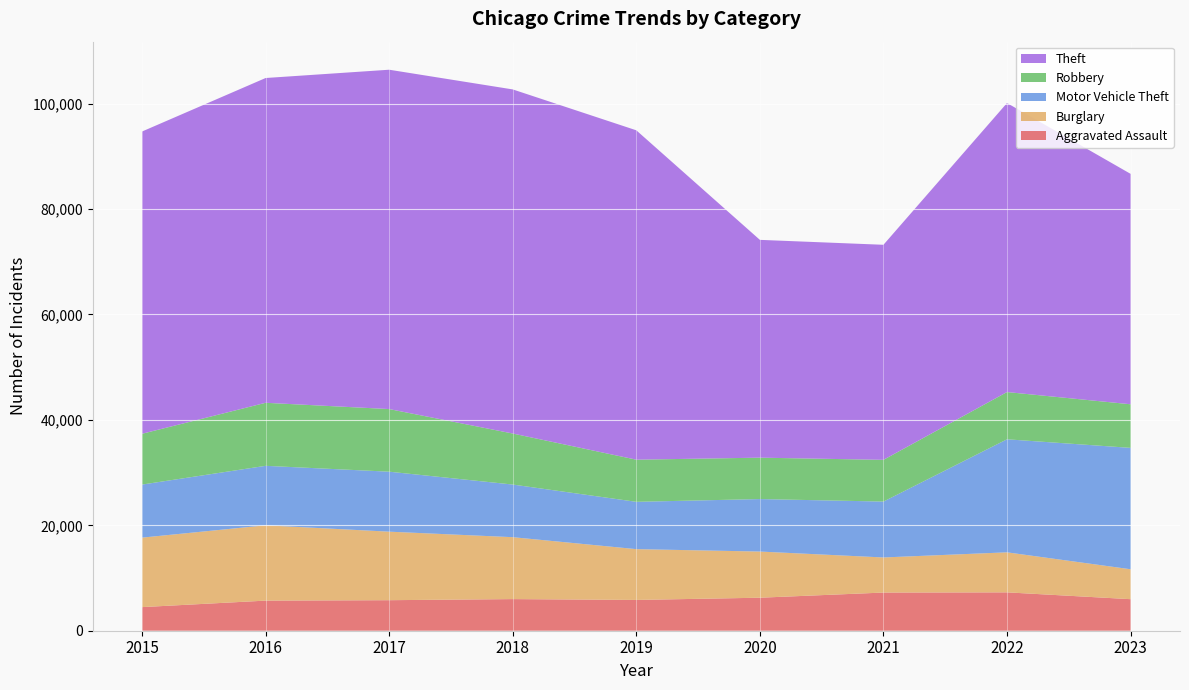

Reading left to right, list all the values displayed in this chart.

Aggravated Assault: 2015=4480	2016=5712	2017=5793	2018=6001	2019=5841	2020=6263	2021=7242	2022=7280	2023=5985
Burglary: 2015=13184	2016=14289	2017=13001	2018=11747	2019=9638	2020=8758	2021=6659	2022=7593	2023=5679
Motor Vehicle Theft: 2015=10068	2016=11286	2017=11380	2018=9985	2019=8977	2020=9959	2021=10603	2022=21446	2023=23030
Robbery: 2015=9638	2016=11960	2017=11880	2018=9681	2019=7995	2020=7855	2021=7918	2022=8964	2023=8271
Theft: 2015=57350	2016=61621	2017=64386	2018=65287	2019=62492	2020=41324	2021=40802	2022=54836	2023=43719